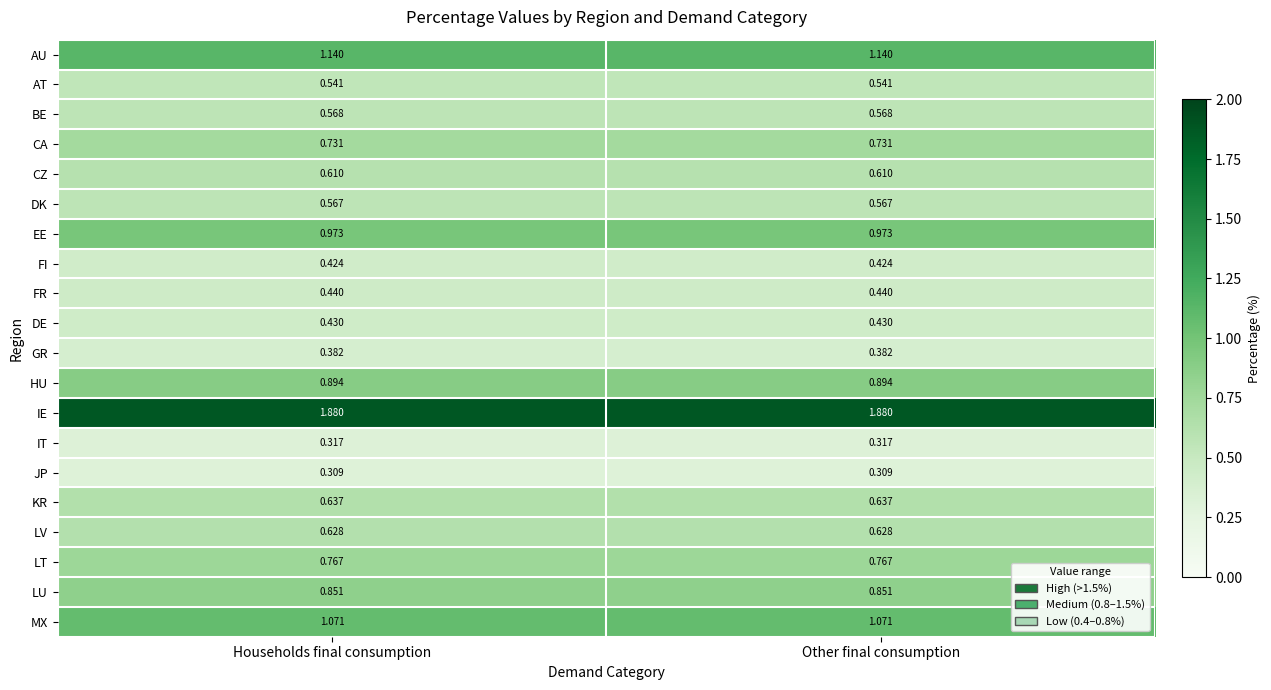

Is the value of IT at Other final consumption greater than the value of KR at Other final consumption?

No